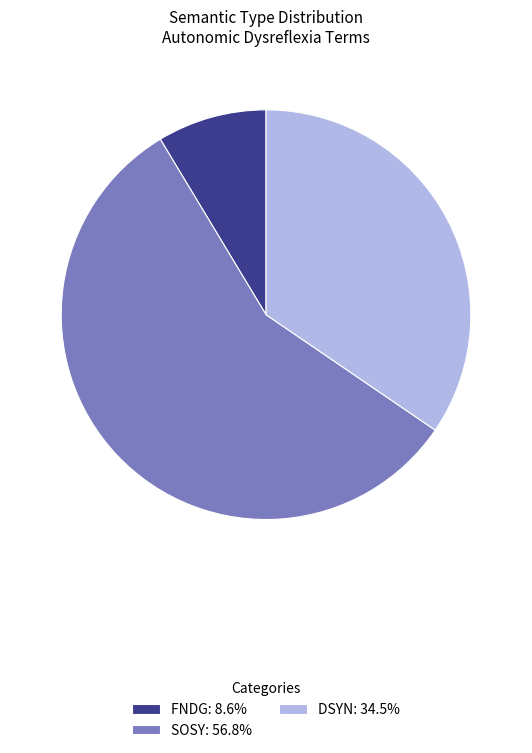

Do FNDG: 8.6% and SOSY: 56.8% together represent more than half of the pie?

Yes